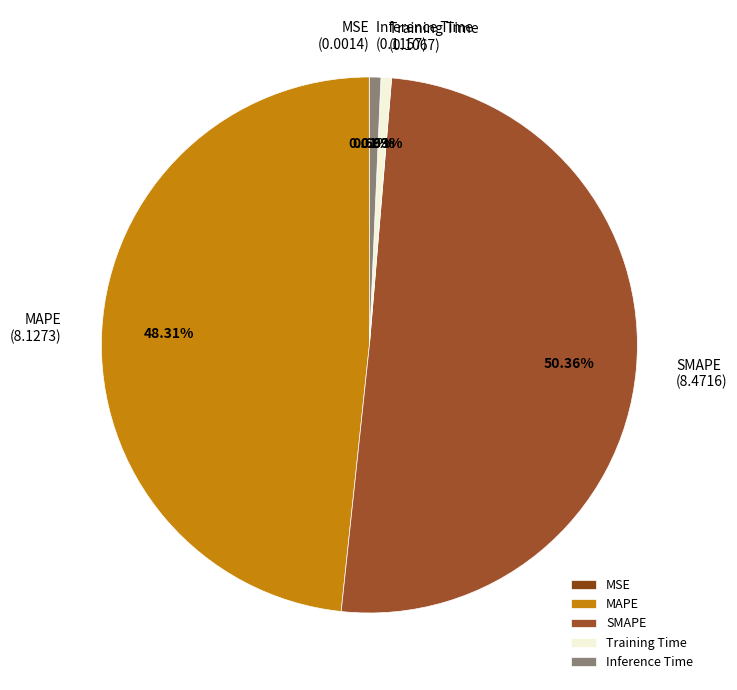

To the nearest percent, what is the average slice percentage?

20%